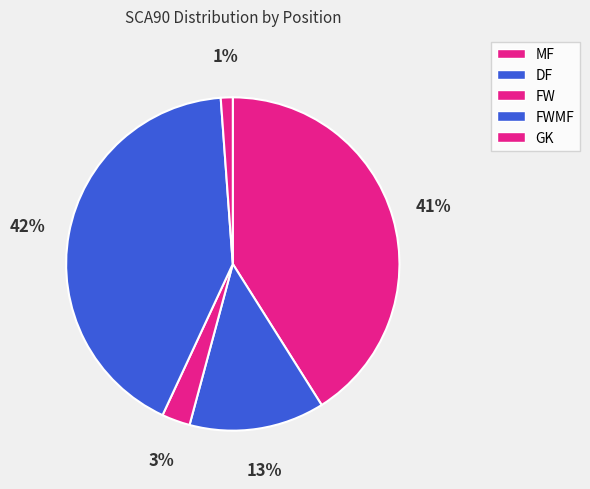

What is the change in value from MF to GK?

-25.1